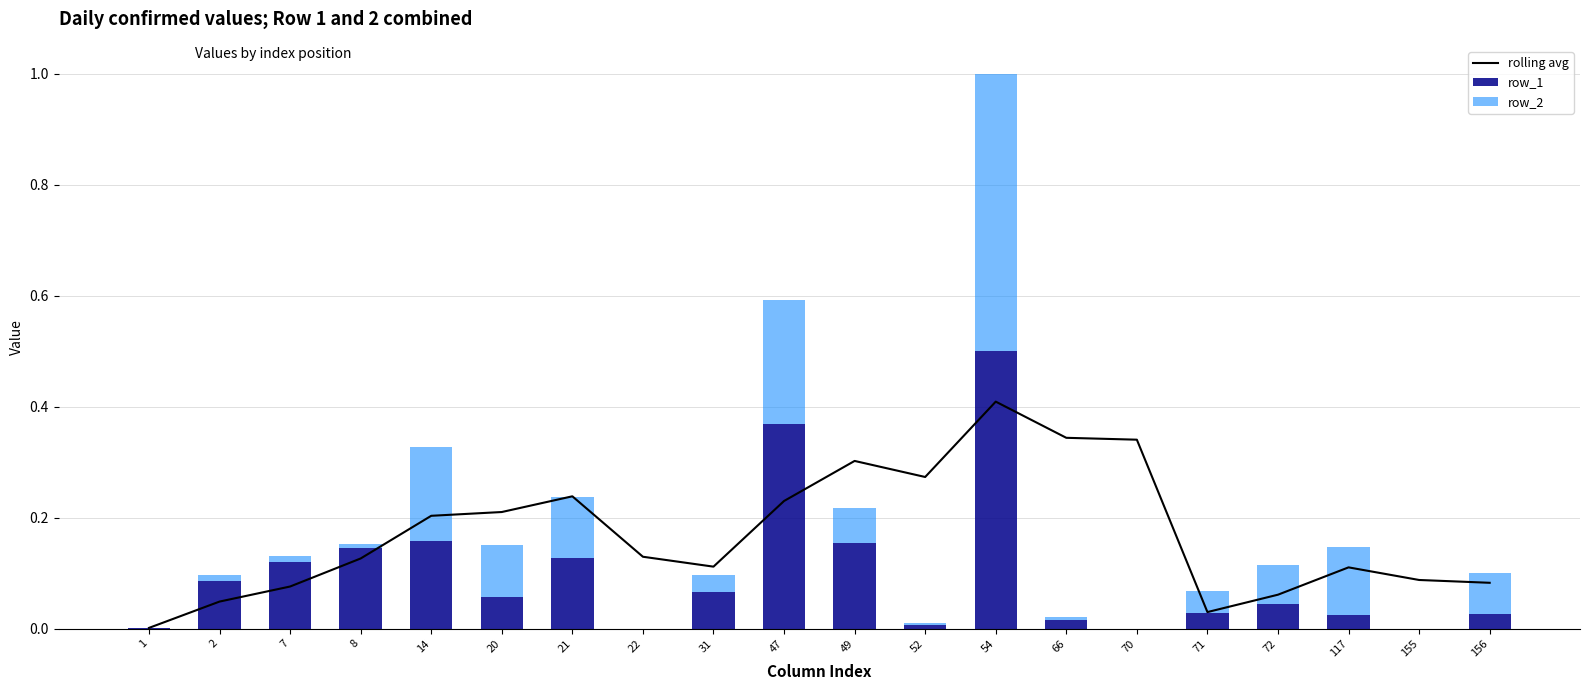

What are all the series names shown in the legend?

rolling avg, row_1, row_2